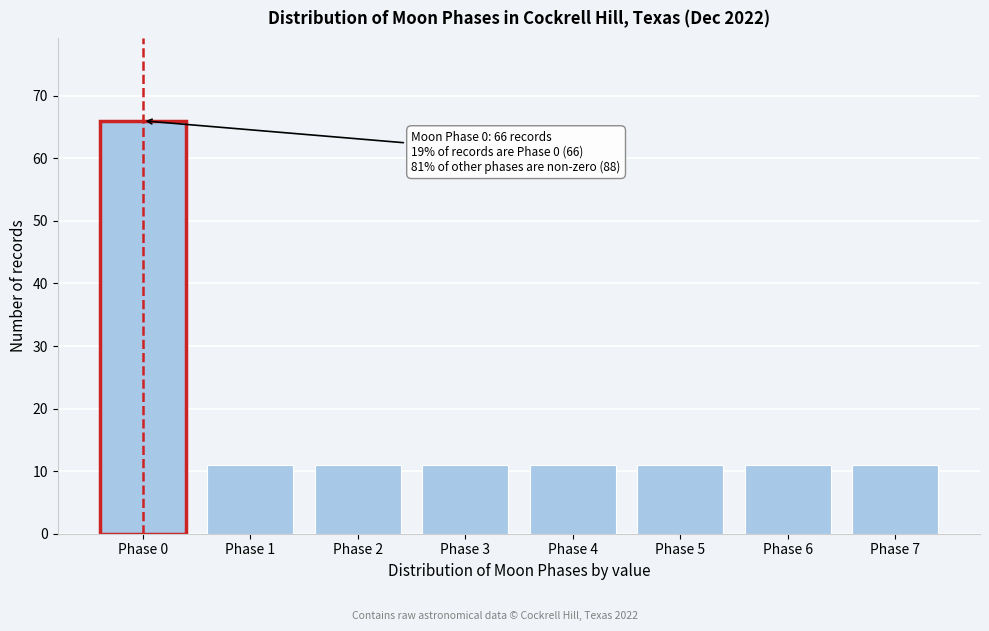

Reading right to left, extract all data points from this chart.

11	11	11	11	11	11	11	66